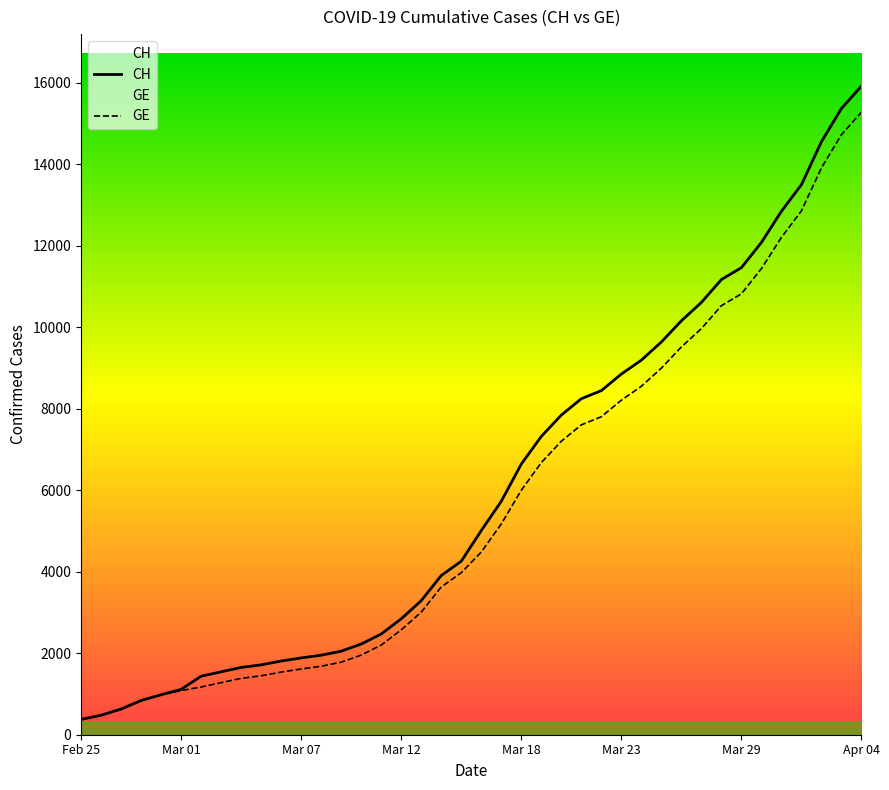

True or false: CH and GE intersect in this chart.

False